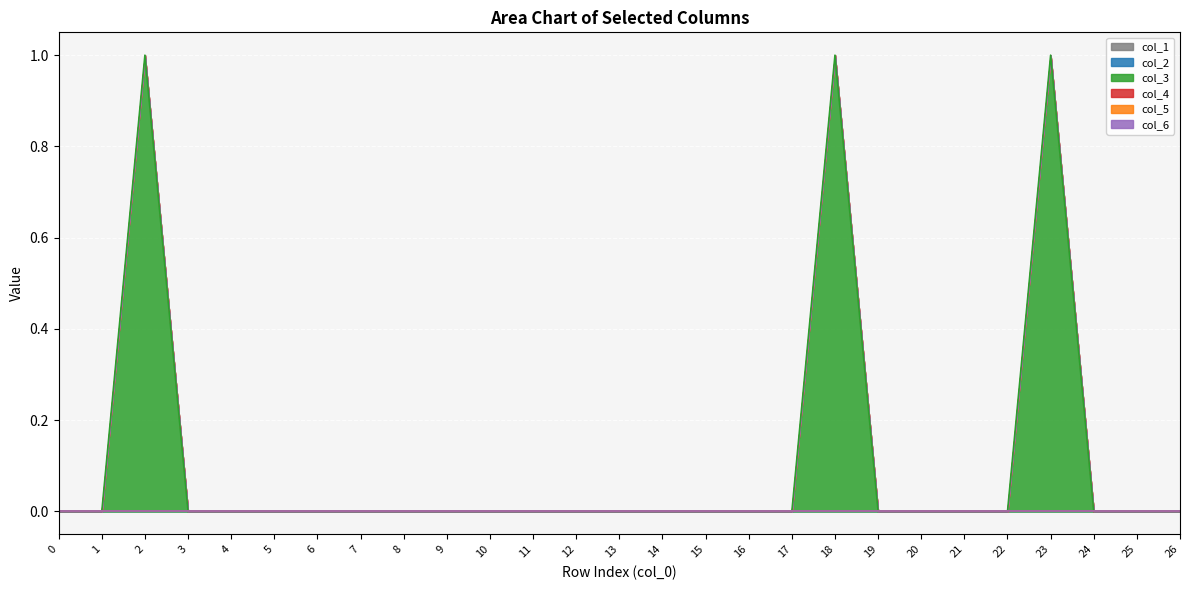

Which series has the largest range (max minus min)?

col_3